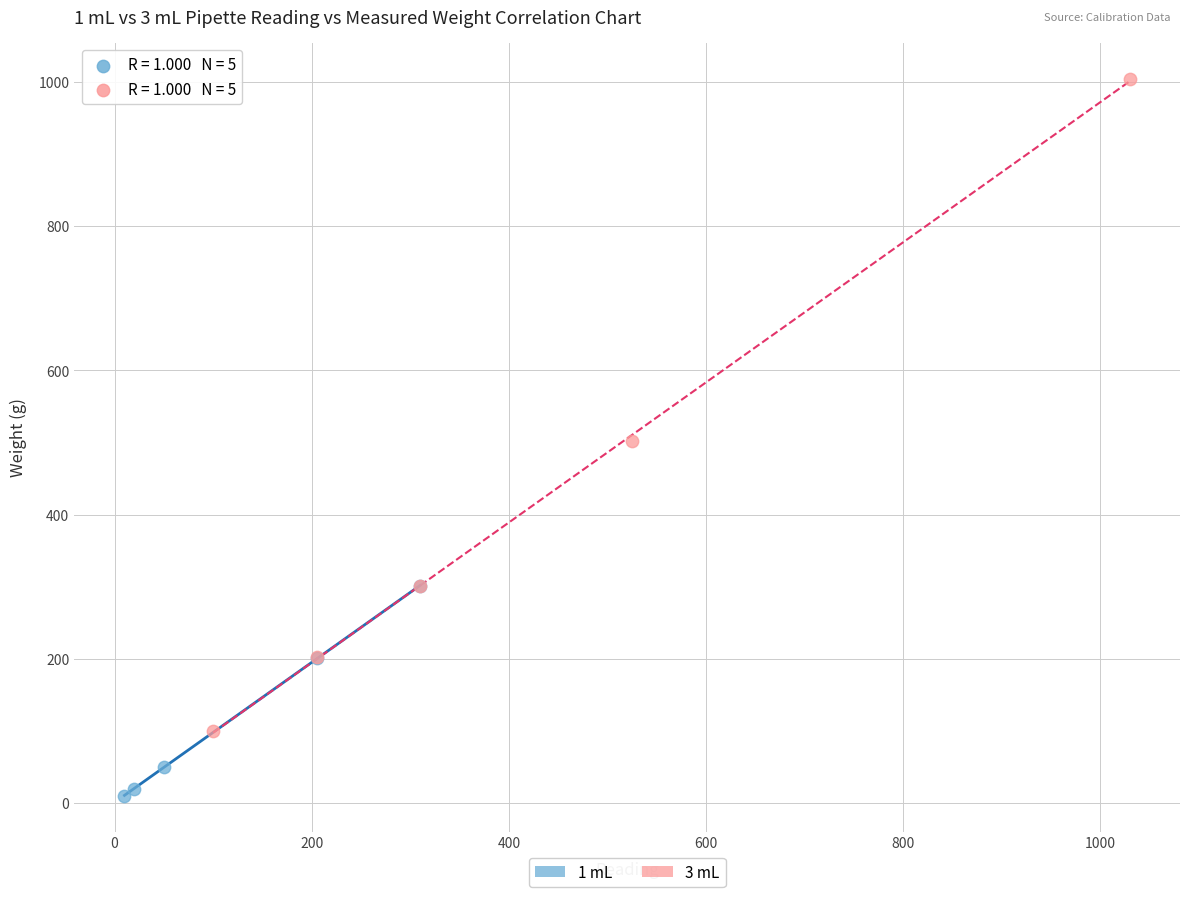

What are all the series names shown in the legend?

1 mL, 3 mL